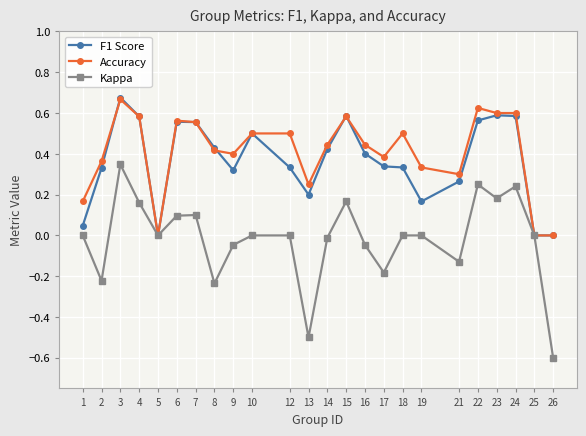

True or false: F1 Score has more than 1 interior local peaks.

True